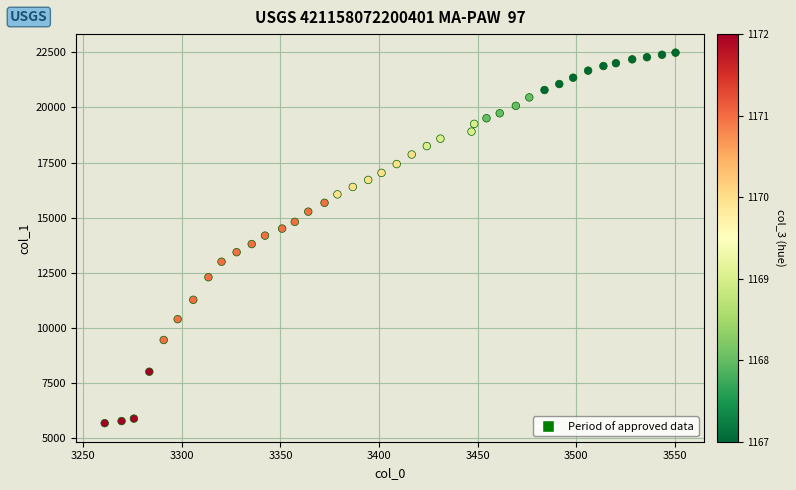

What is the range of Y values (max minus min)?

16824